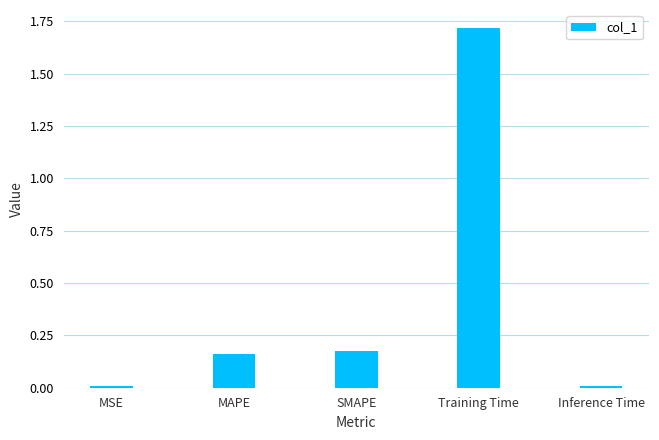

True or false: the data shows 0.0 at MSE.

True